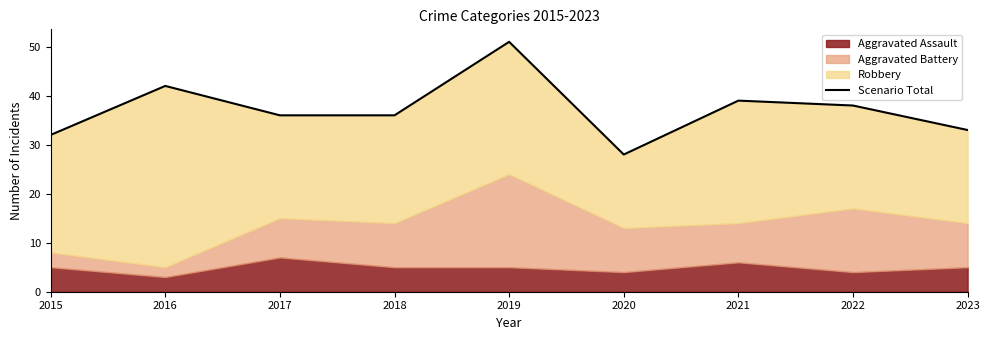

What is the sum of all values?

335